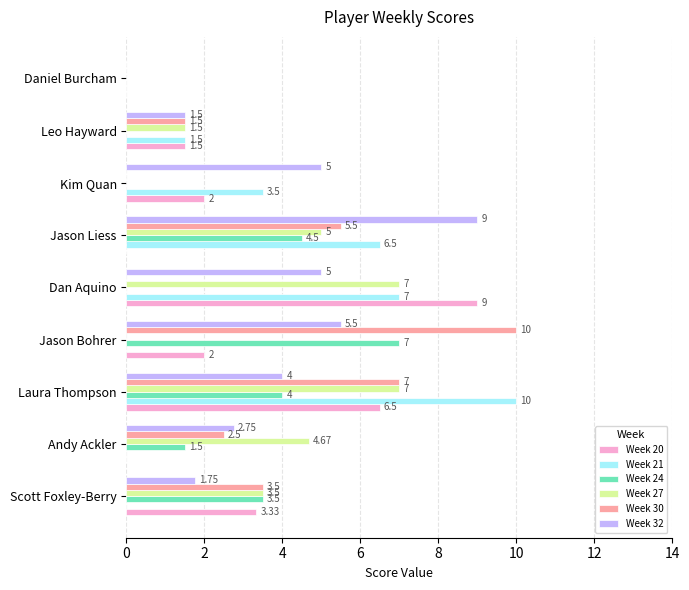

Which category has the highest value in the Week 24 series?

Jason Bohrer